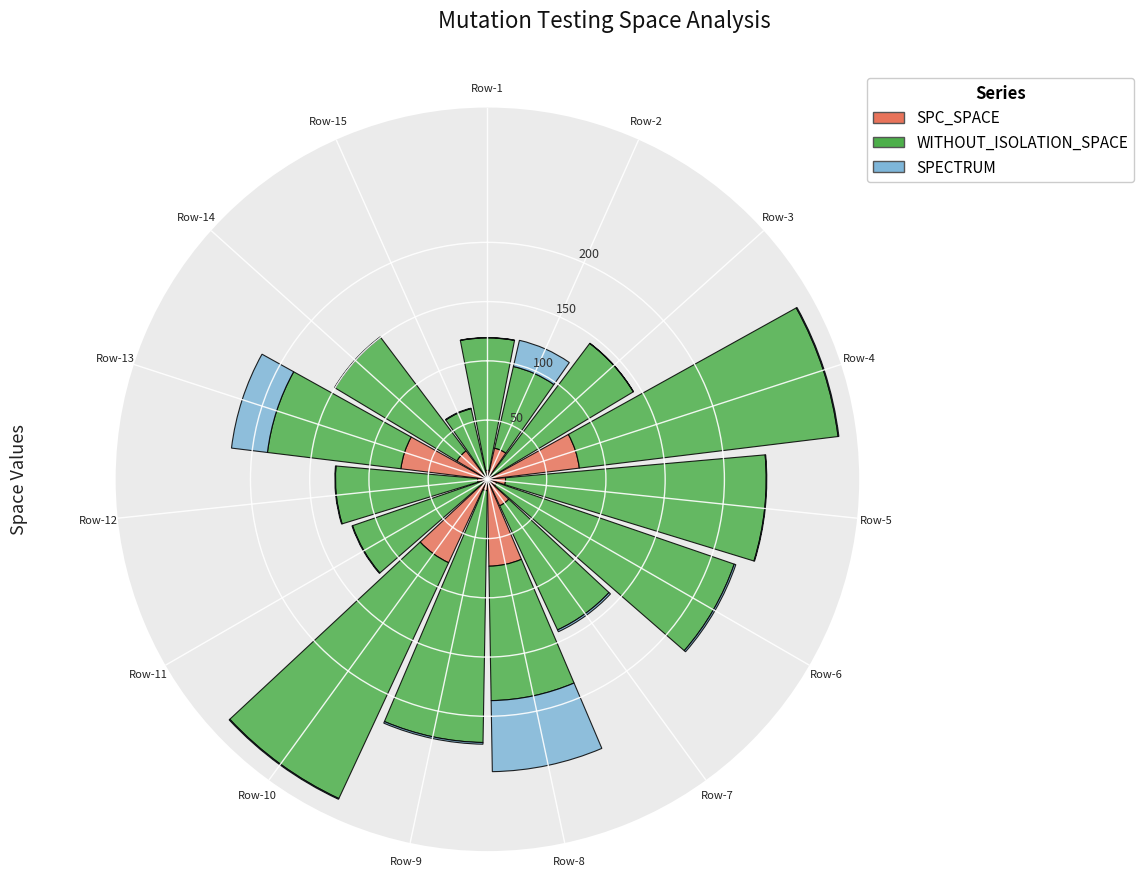

What is the highest value of the SPC_SPACE series?

78.1